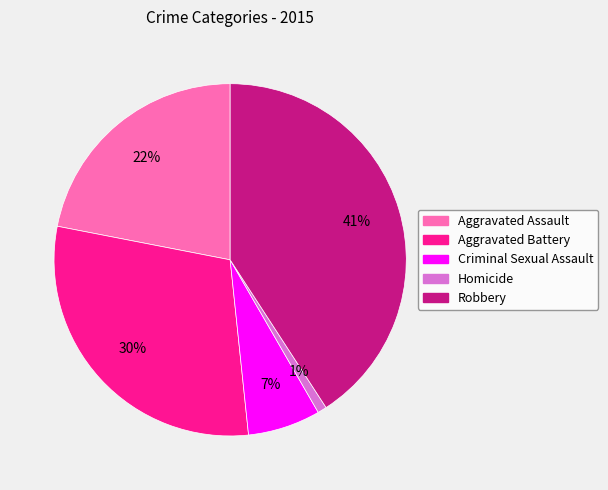

Combined, do Robbery and Criminal Sexual Assault account for over 50%?

No